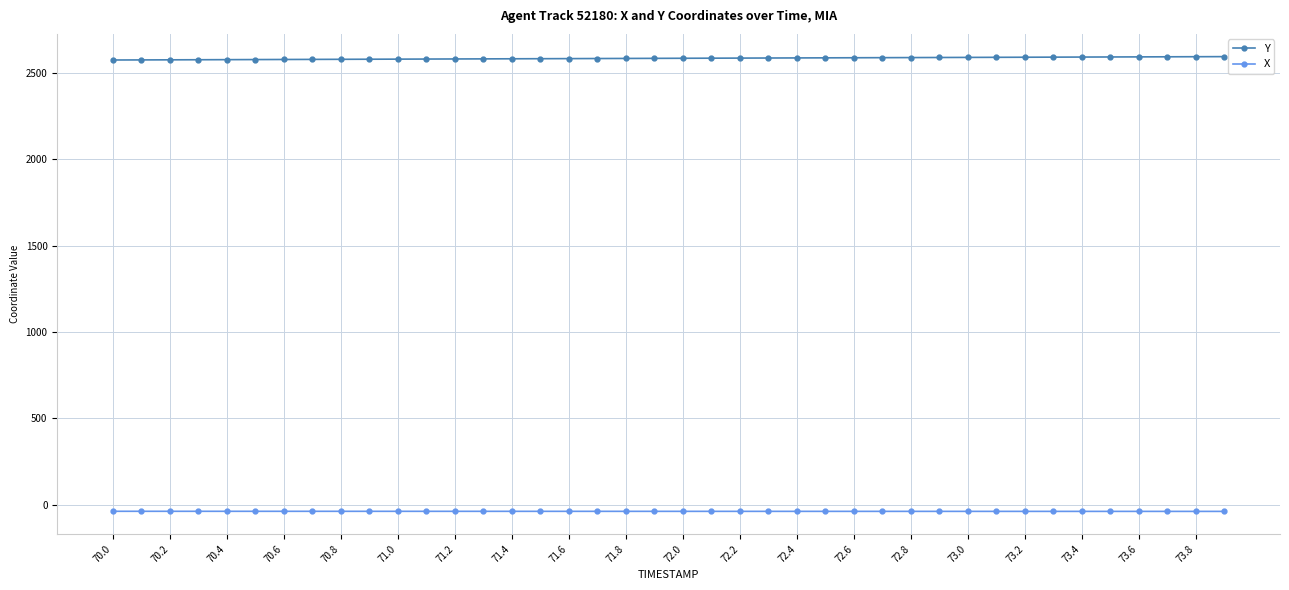

What is the value of the Y point at the 15th from the left?

2581.9